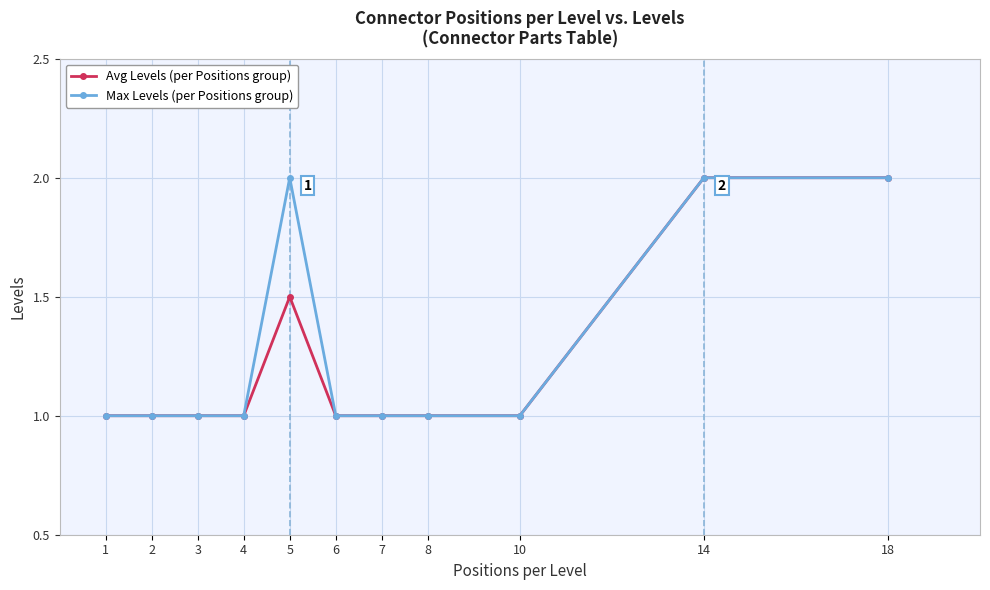

How many series are shown in this chart?

2